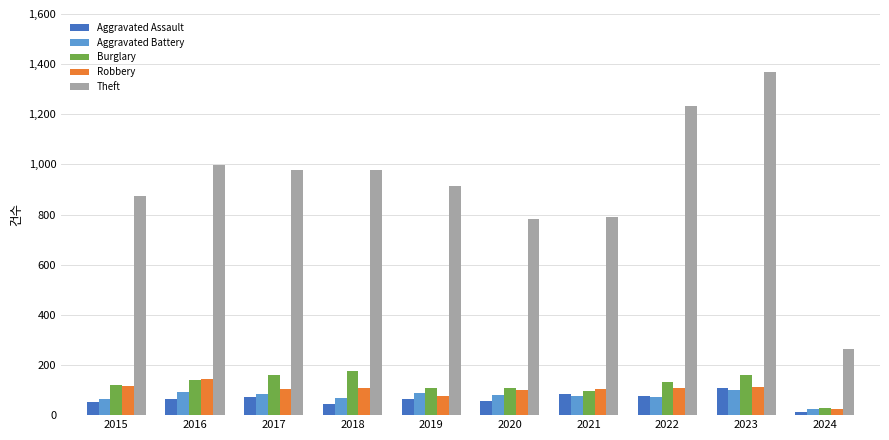

What is the sum of the Theft values at 2021 and 2019?

1705